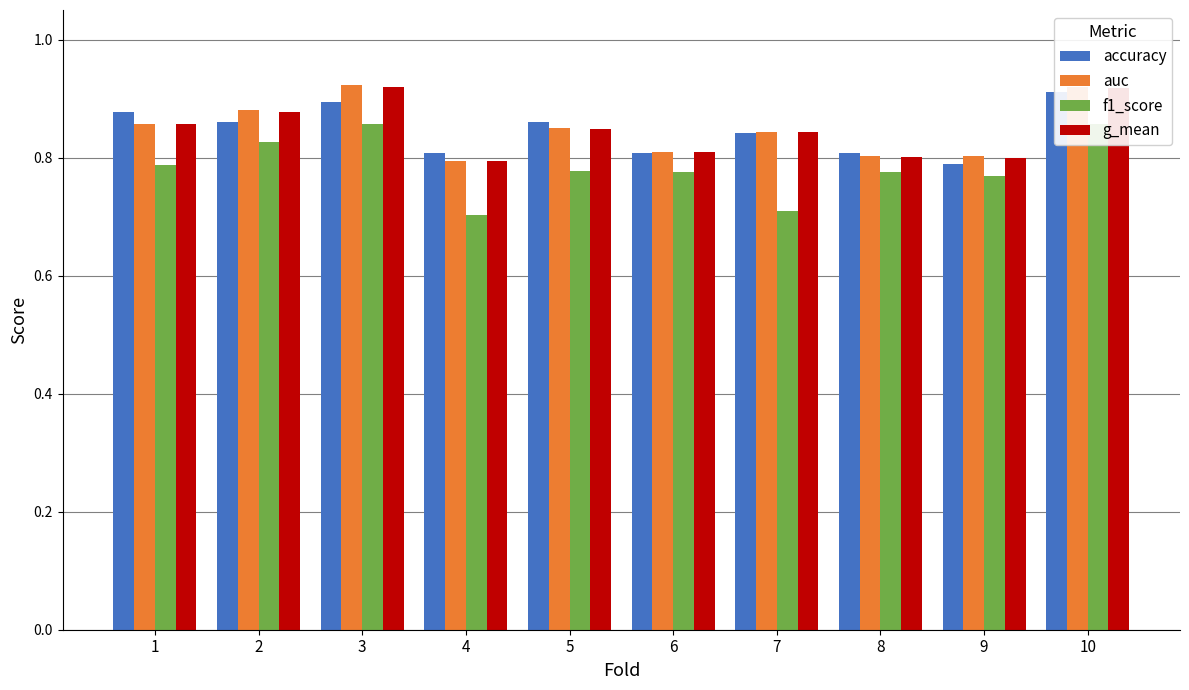

What is the average value of the f1_score series?

0.8